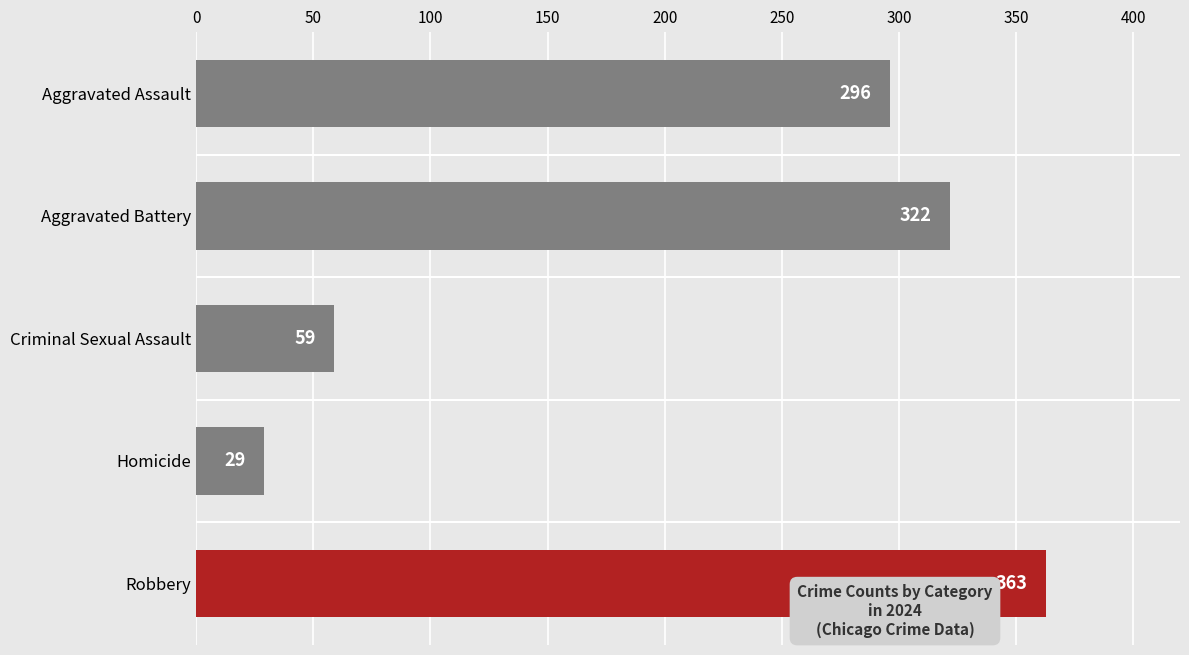

What is the greatest value displayed?

363